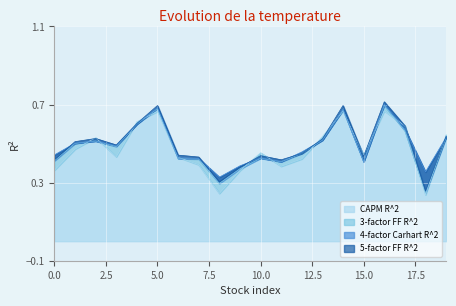

Count the CAPM R^2 values in the range 0 to 1.

20